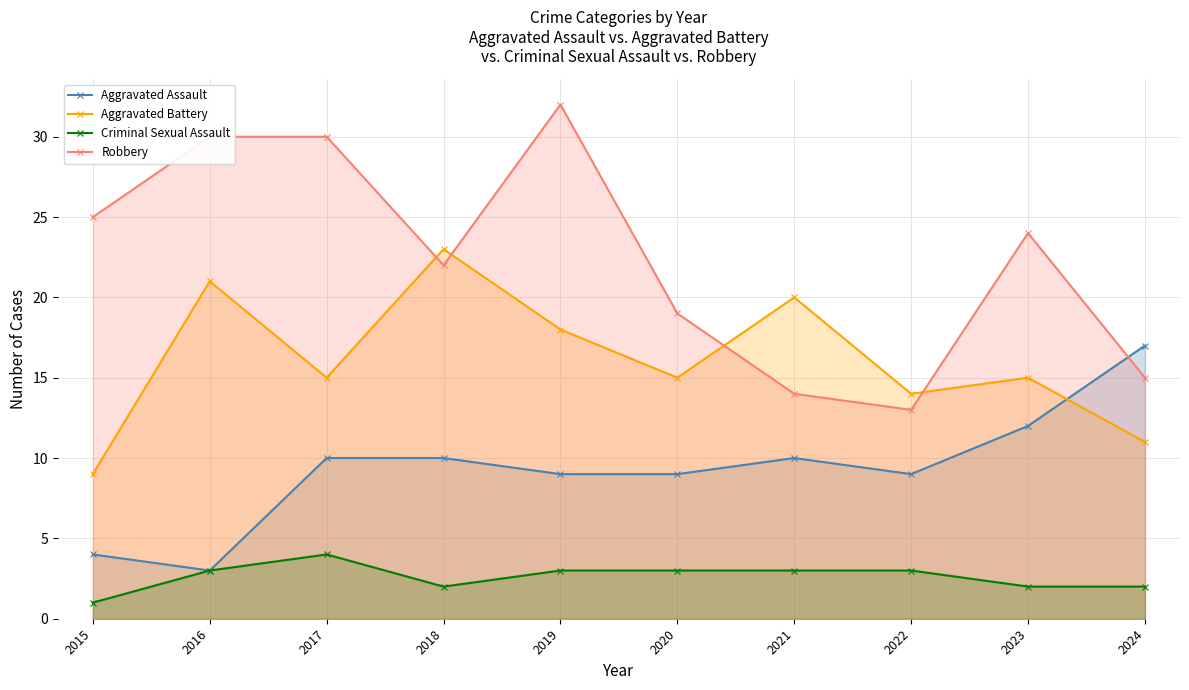

Reading right to left, transcribe all the data shown in this chart.

Aggravated Assault: 17	12	9	10	9	9	10	10	3	4
Aggravated Battery: 11	15	14	20	15	18	23	15	21	9
Criminal Sexual Assault: 2	2	3	3	3	3	2	4	3	1
Robbery: 15	24	13	14	19	32	22	30	30	25